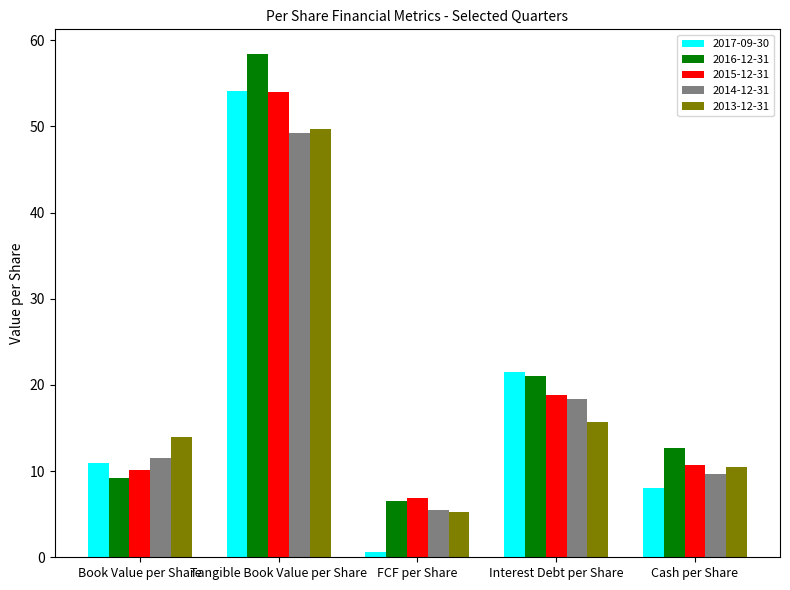

What is the difference between the second highest and second lowest values in the 2017-09-30 series?

13.5